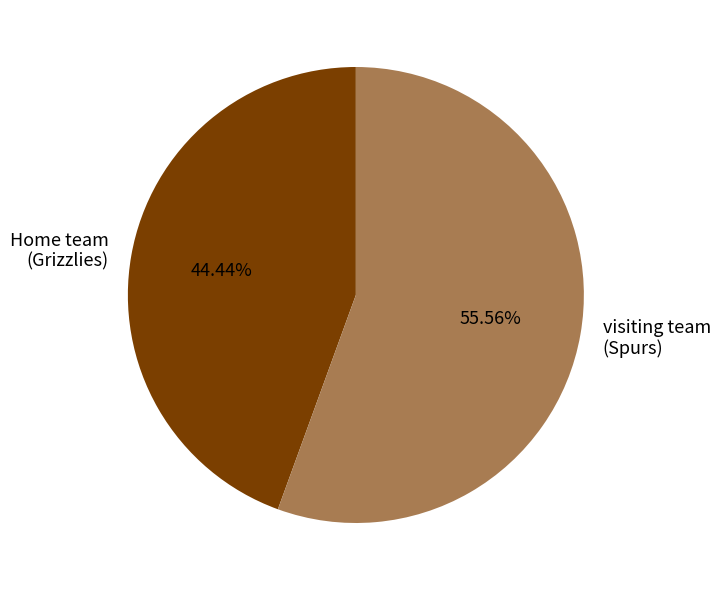

Which has a higher value, visiting team (Spurs) or Home team (Grizzlies)?

visiting team (Spurs)